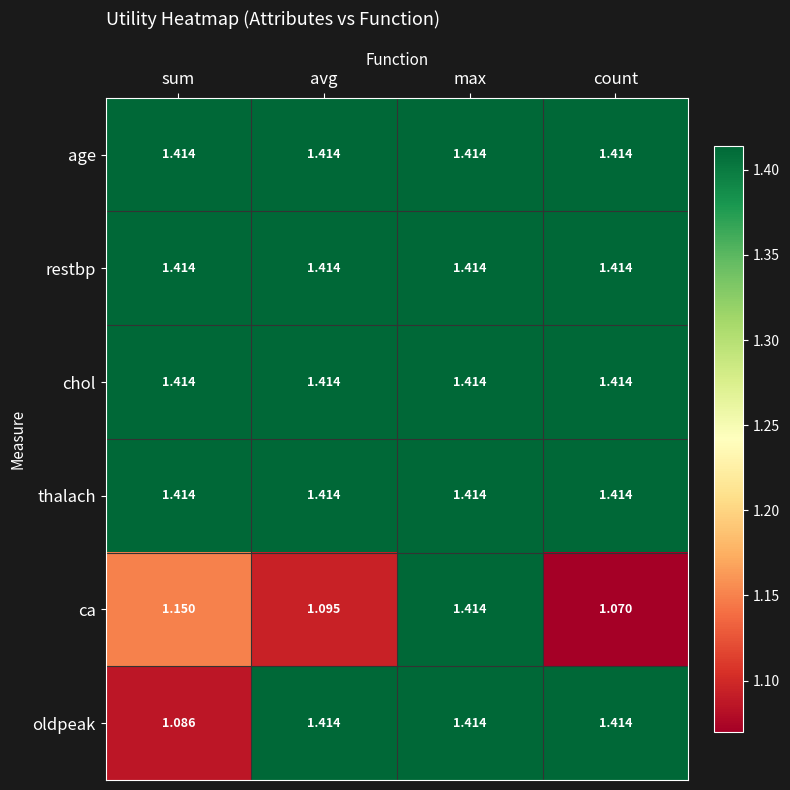

At which category is the sum across all series the highest?

max